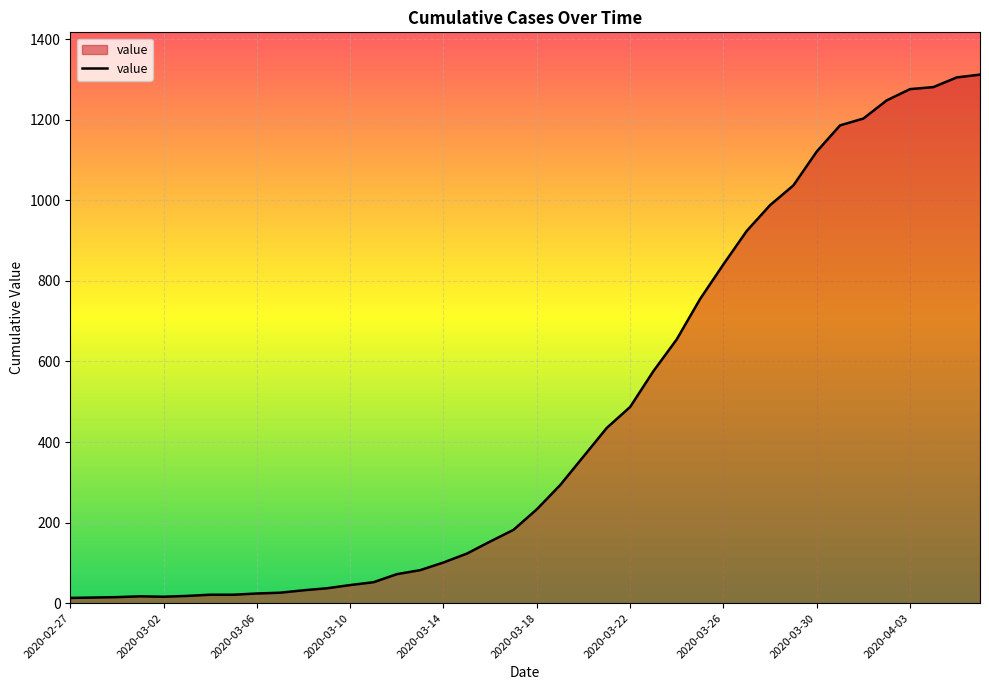

What is the greatest value displayed?

1312